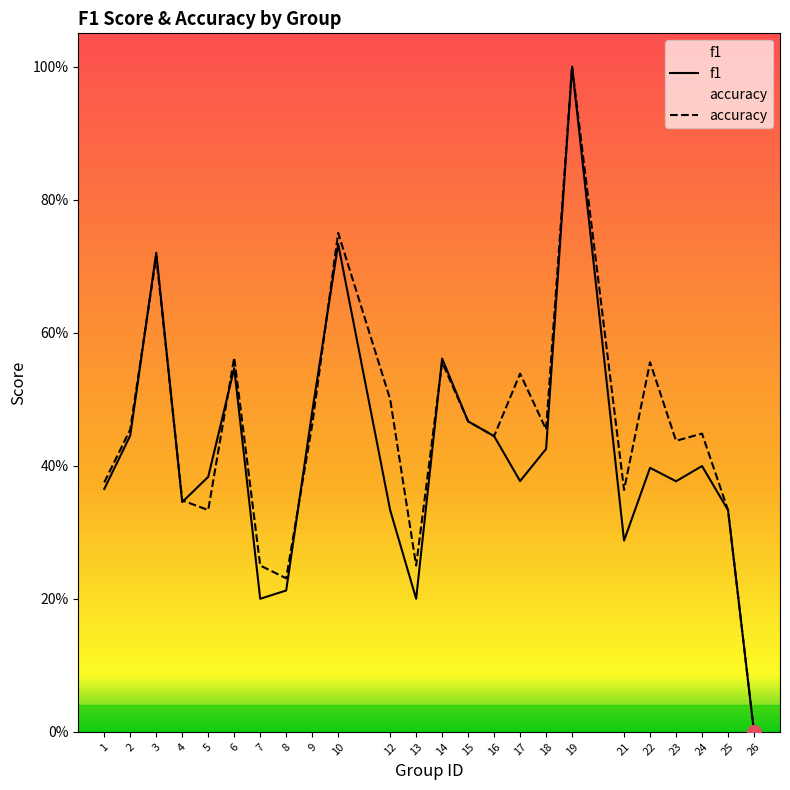

Reading left to right, list all the values displayed in this chart.

f1: 0.4	0.4	0.7	0.3	0.4	0.5	0.2	0.2	0.5	0.7	0.3	0.2	0.6	0.5	0.4	0.4	0.4	1.0	0.3	0.4	0.4	0.4	0.3	0.0
accuracy: 0.4	0.5	0.7	0.3	0.3	0.6	0.2	0.2	0.5	0.8	0.5	0.2	0.6	0.5	0.4	0.5	0.5	1.0	0.4	0.6	0.4	0.4	0.3	0.0